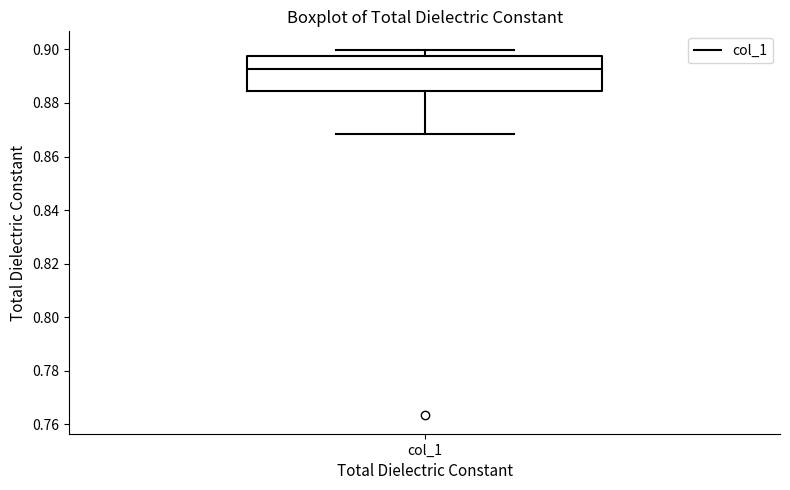

Transcribe this box plot: give where the median line is, the range the box spans, and where the two whiskers end, as read against the y-axis. The values are not printed on the chart, so give them approximately, as read against the axis.

median 0.892, box 0.884 to 0.898, whiskers 0.868 to 0.900